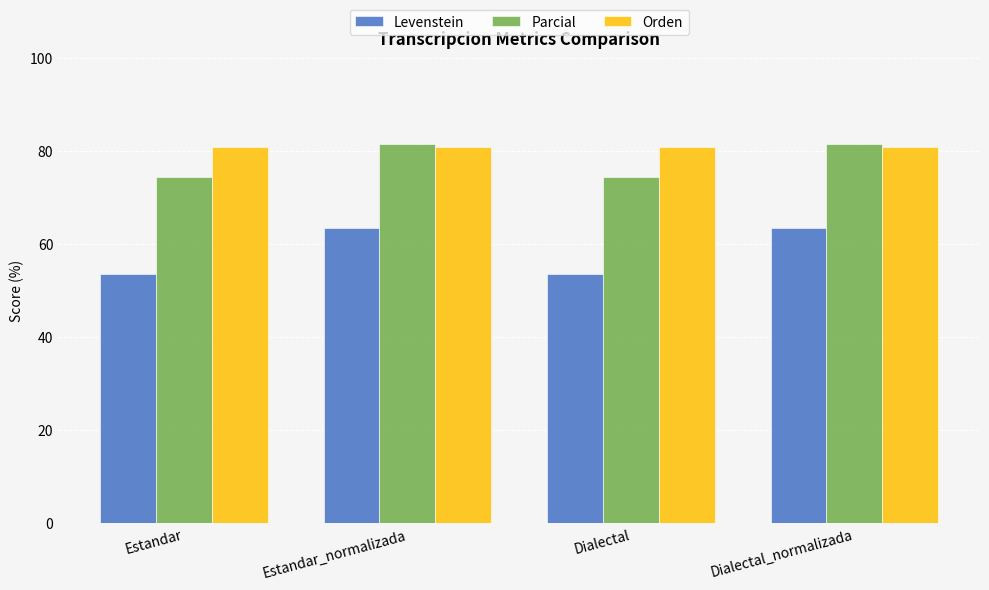

Is it true that Parcial equals 74.4 at Estandar?

True